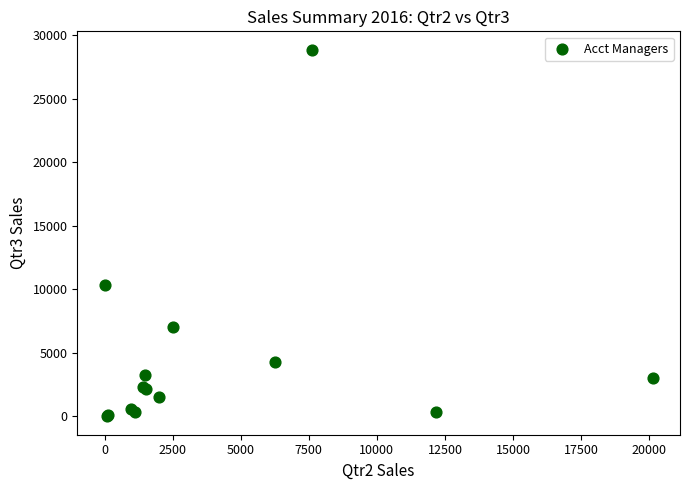

What Y value in the scatter plot is closest to 14433?

10373.6